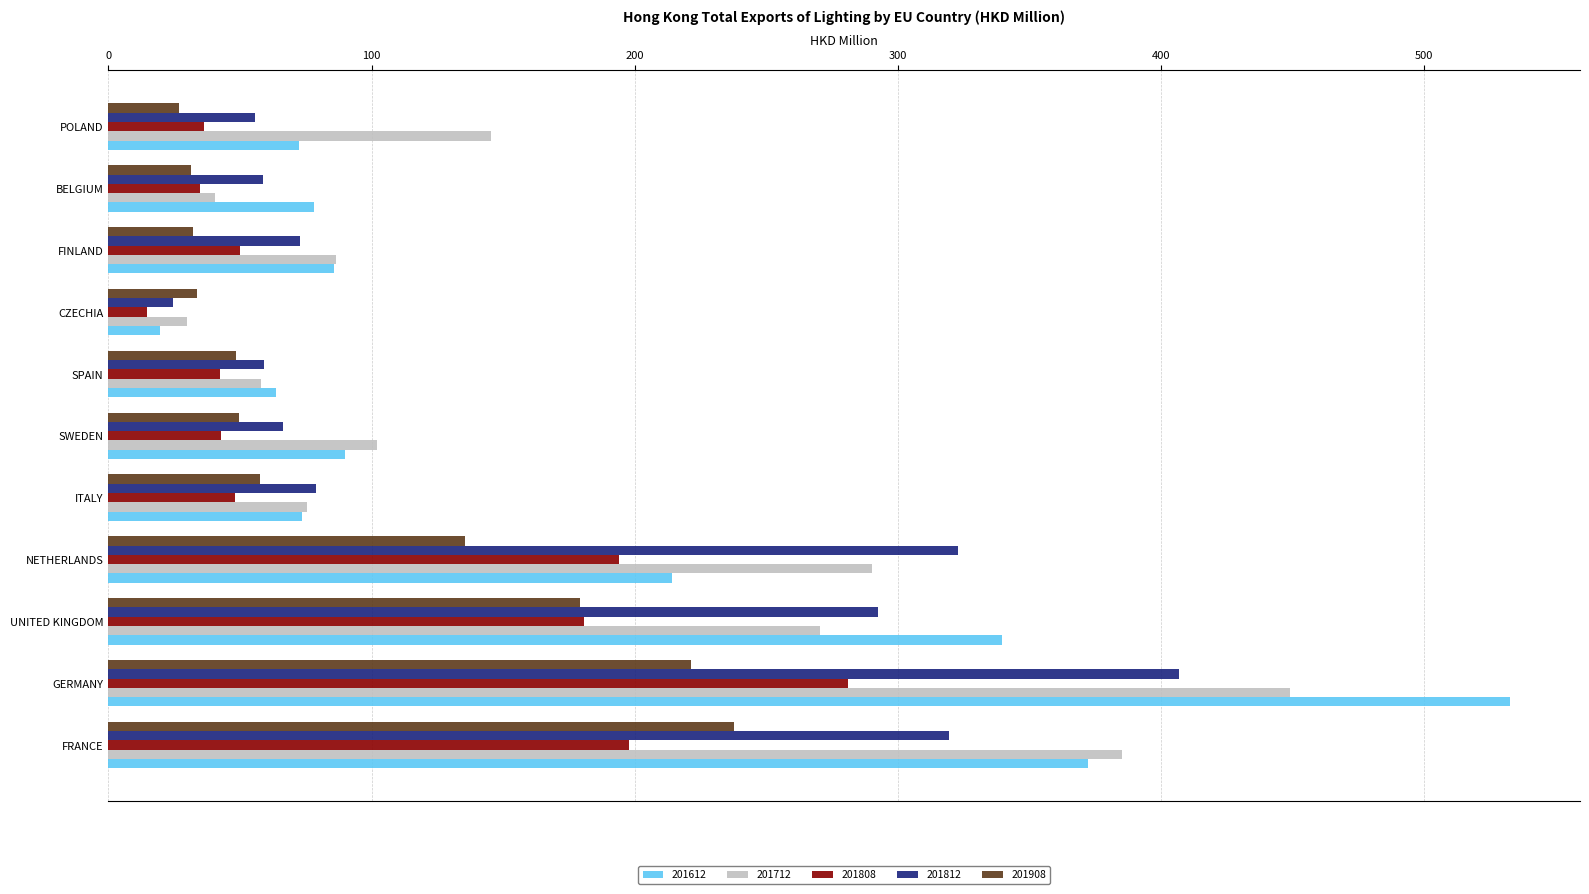

Rank the series by their maximum value, from lowest to highest.

201908, 201808, 201812, 201712, 201612